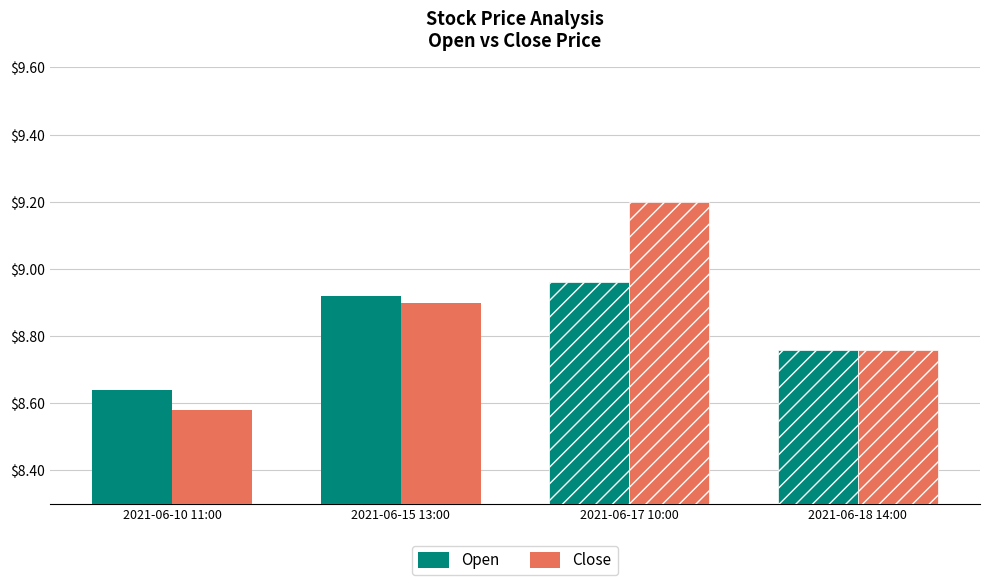

At which label does Close reach its minimum?

2021-06-10 11:00